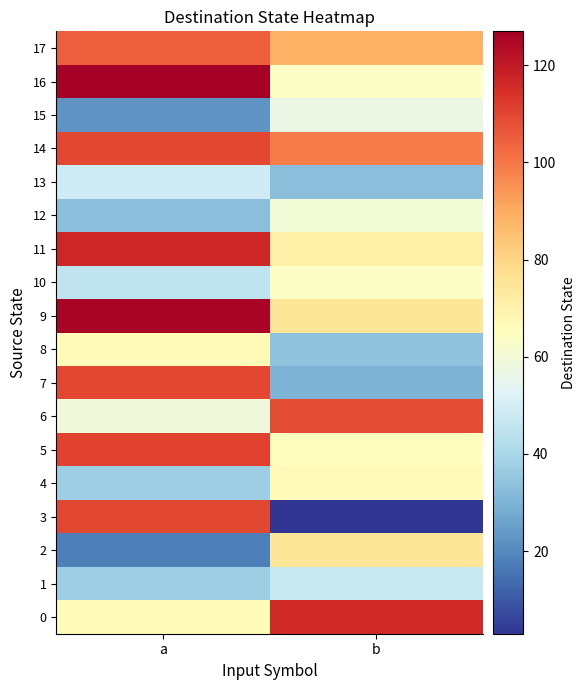

Between b and a, which is larger?

b